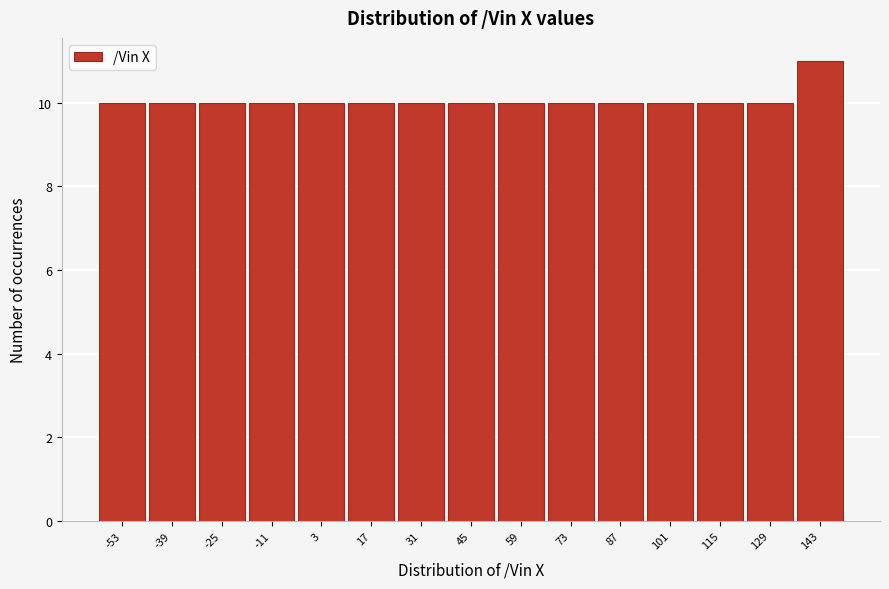

Reading left to right, transcribe this chart: for each bar, give the range it covers on the x-axis and its height. The values are not printed on the chart, so give them approximately, as read against the axis.

-60 to -46: 10
-46 to -32: 10
-32 to -18: 10
-18 to -4: 10
-4 to 10: 10
10 to 24: 10
24 to 38: 10
38 to 52: 10
52 to 66: 10
66 to 80: 10
80 to 94: 10
94 to 108: 10
108 to 122: 10
122 to 136: 10
136 to 150: 11